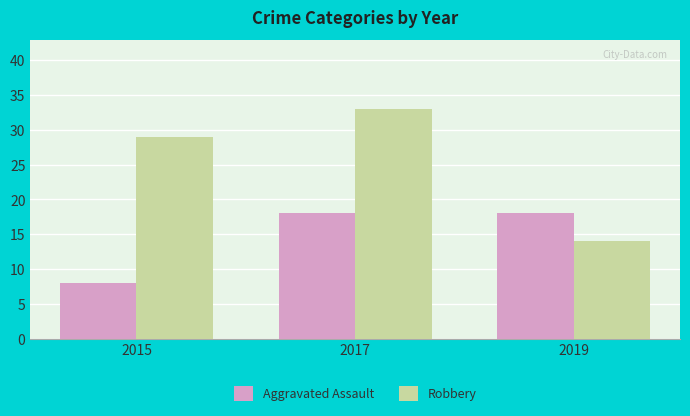

What is the value of the Robbery bar at the 1st from the left?

29